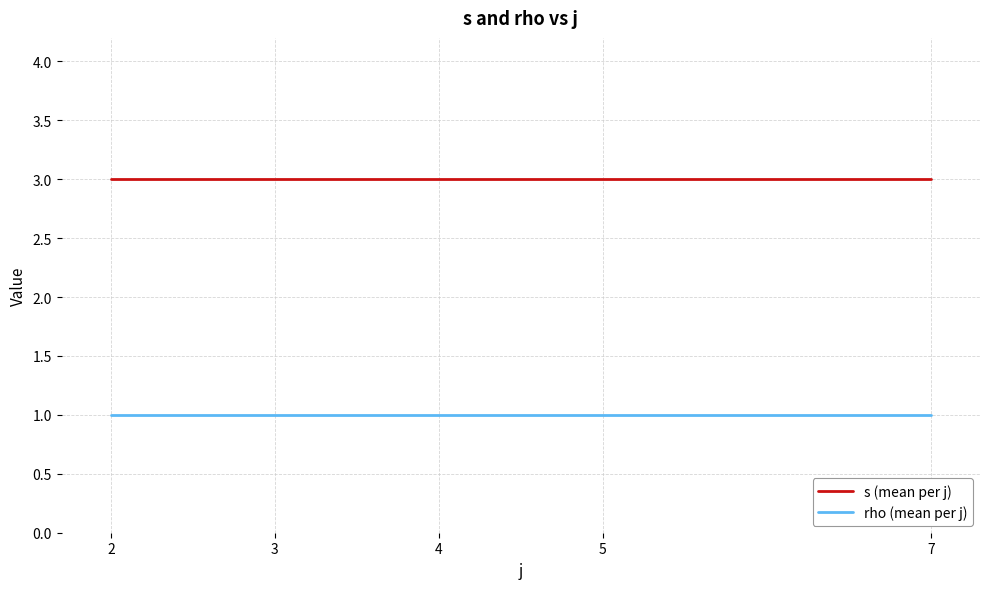

At 3, list the series in order from smallest to largest.

rho (mean per j), s (mean per j)